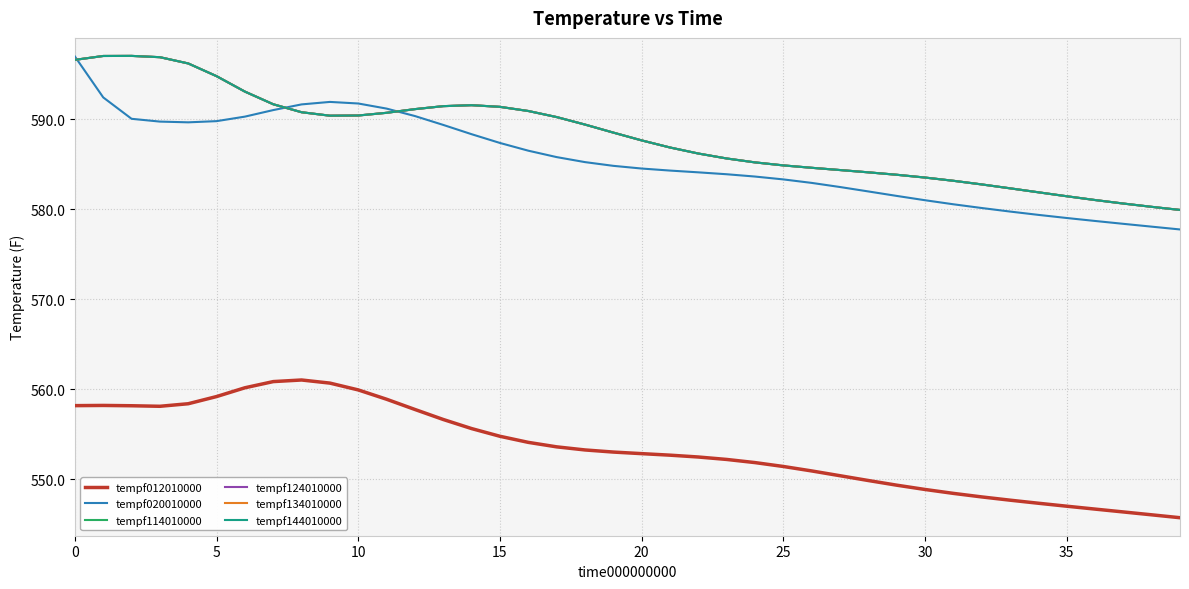

Is this an area chart (filled region under the line)?

No